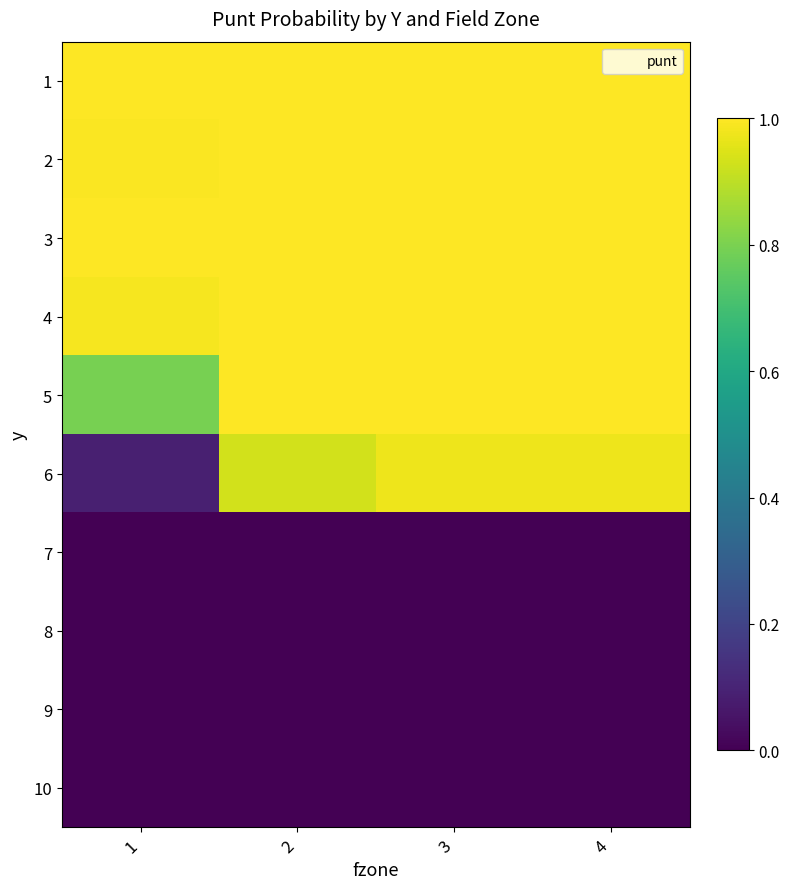

How many series are shown in this chart?

10